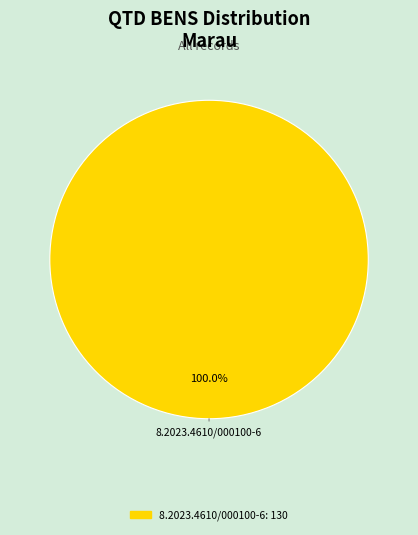

Is there a majority slice in this chart?

Yes